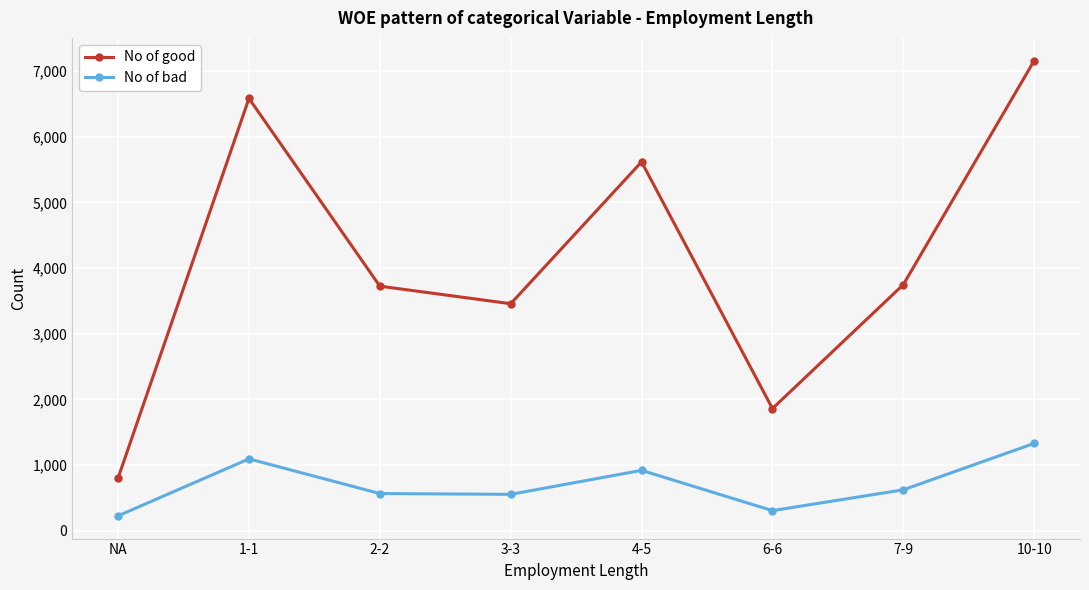

What are all the series names shown in the legend?

No of good, No of bad